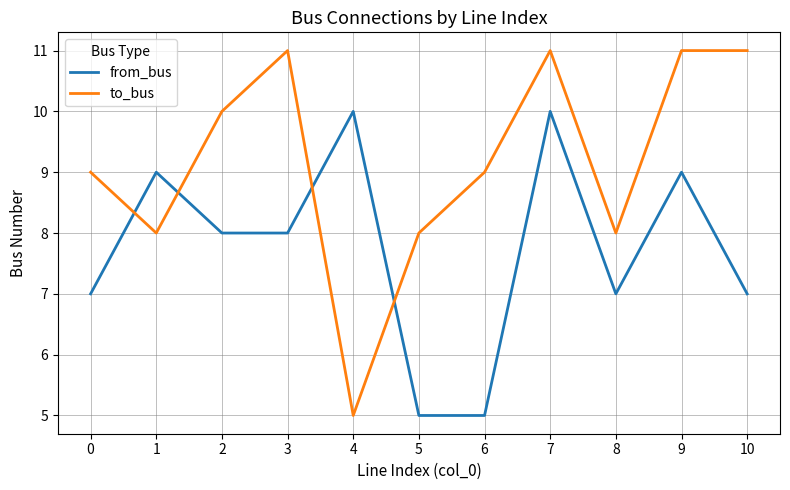

The value of to_bus at 3 is 18. True or false?

False